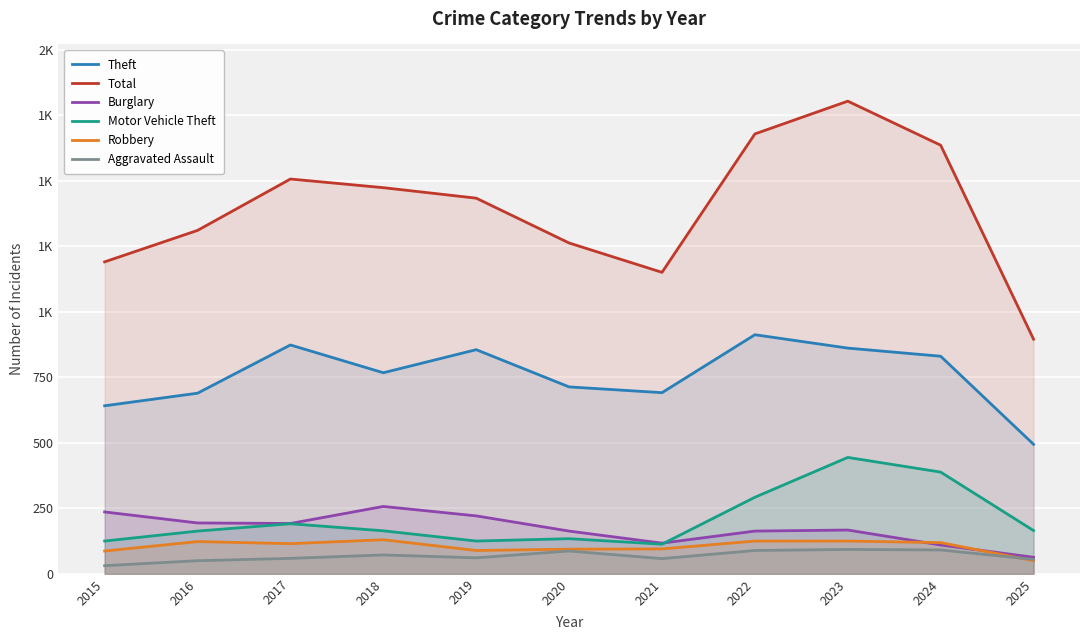

True or false: Burglary and Motor Vehicle Theft cross at least once.

True